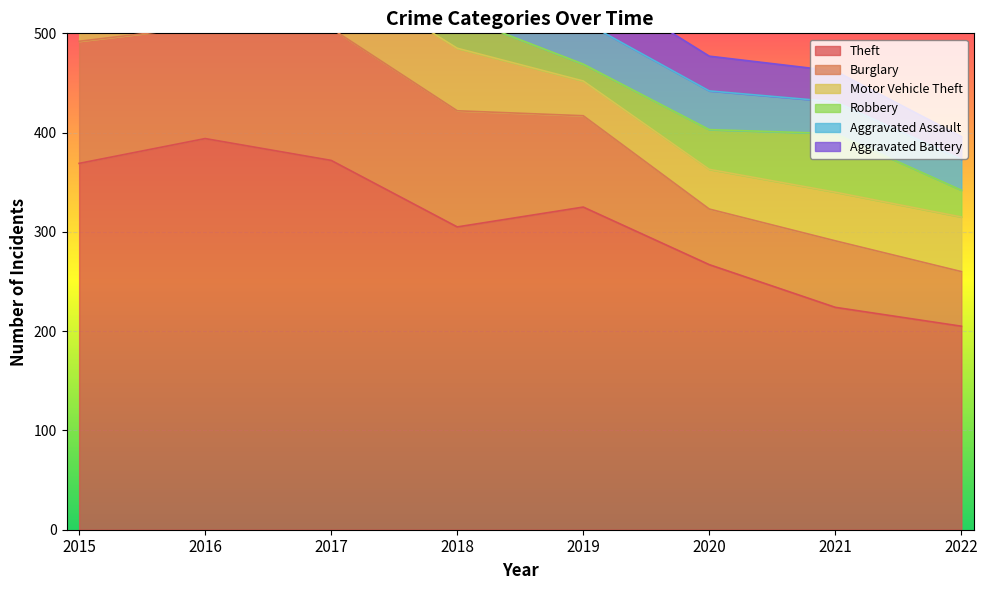

Which series has the largest range (max minus min)?

Theft